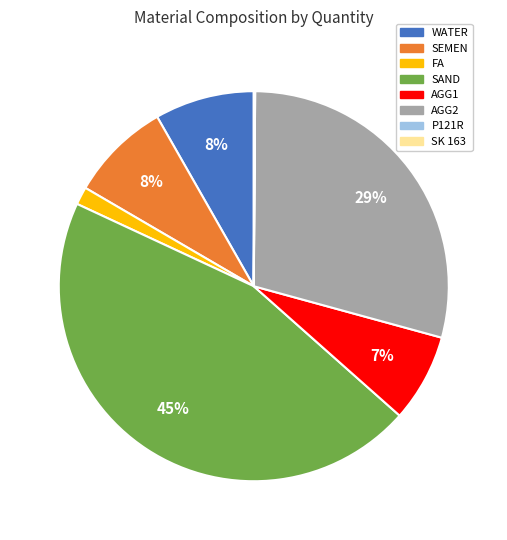

Does WATER account for over 50% of the chart?

No